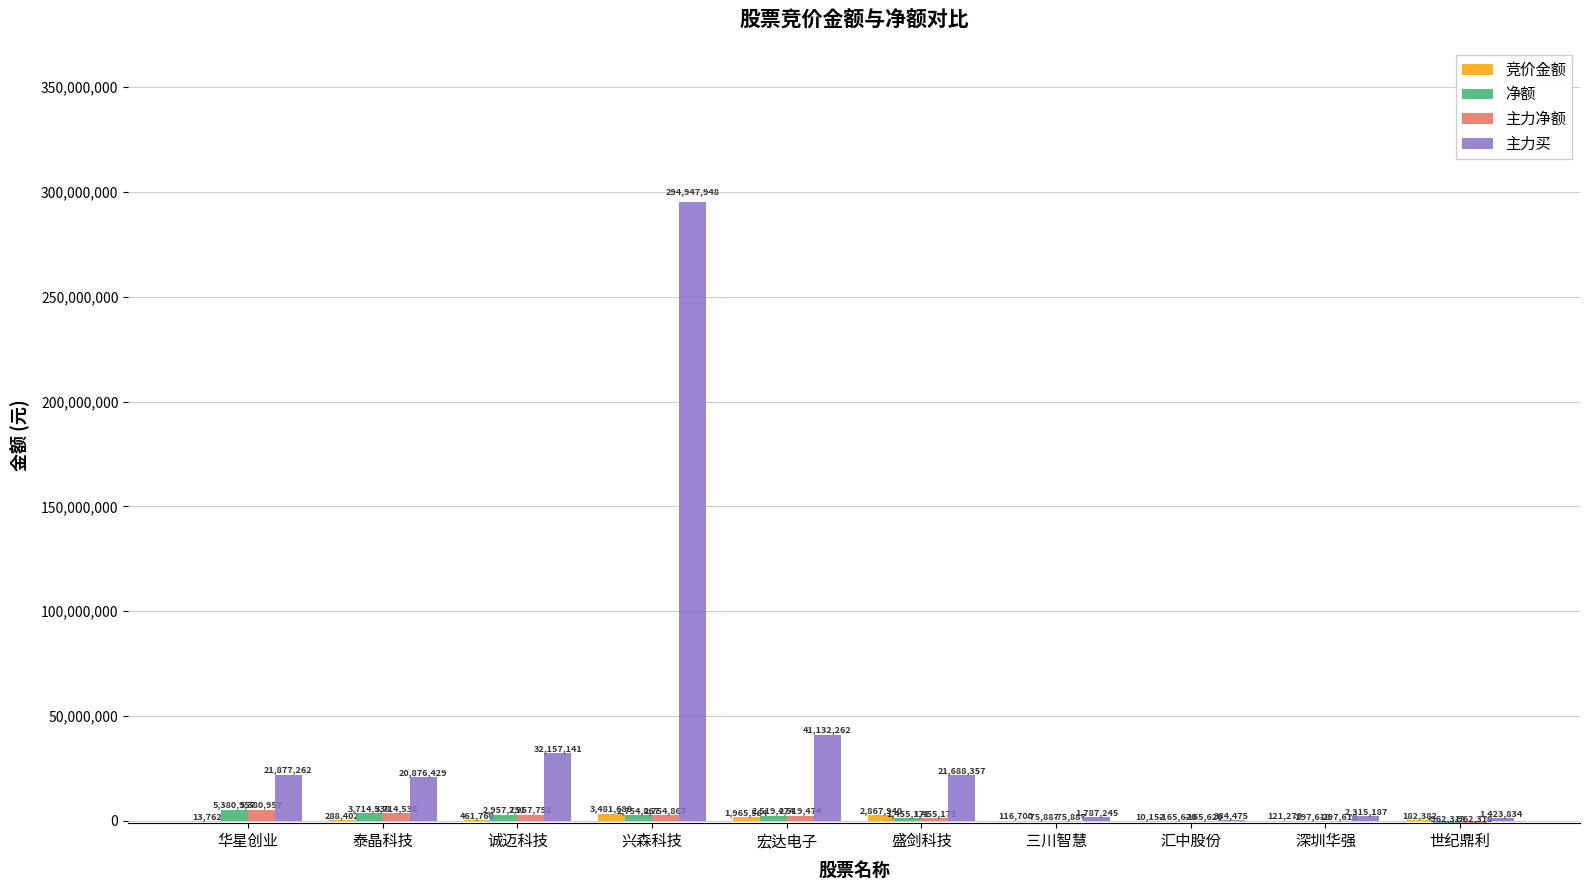

Does the chart contain stacked bars?

No